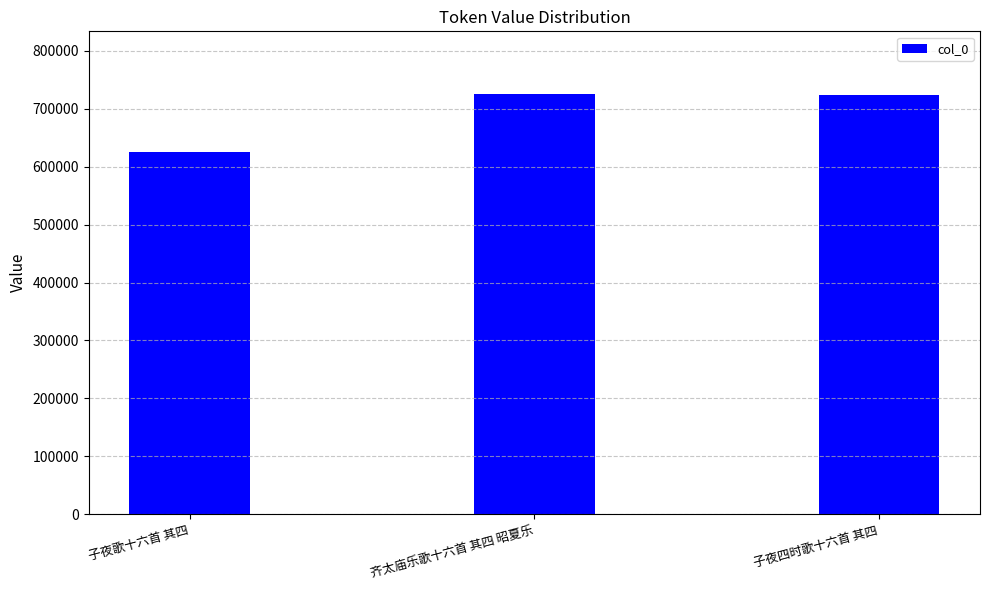

What is the difference between the maximum and minimum values?

98856